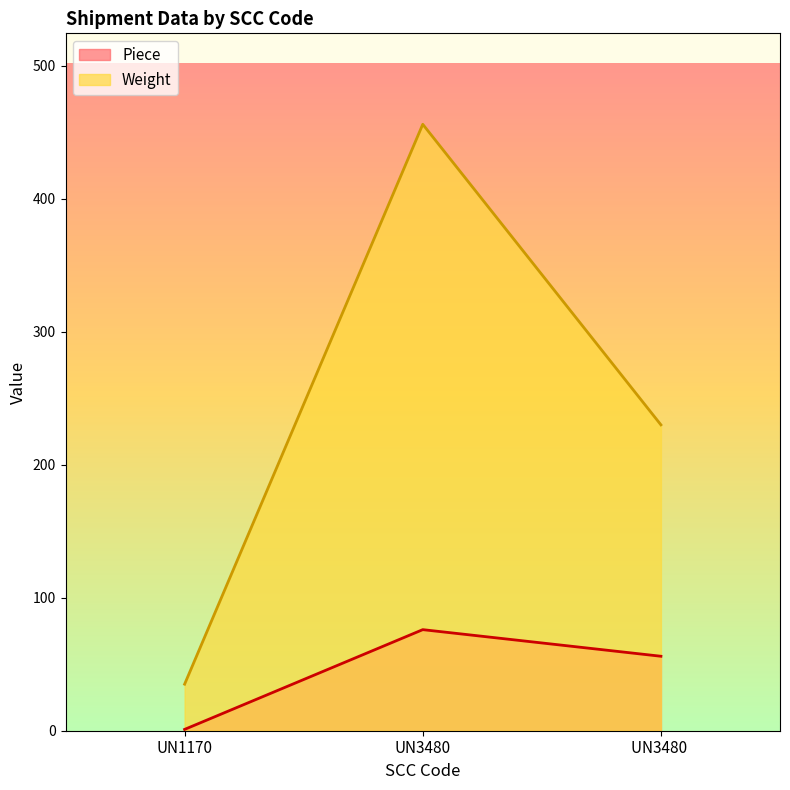

What is the sum of the Piece values at UN3480 and UN3480 ?

132